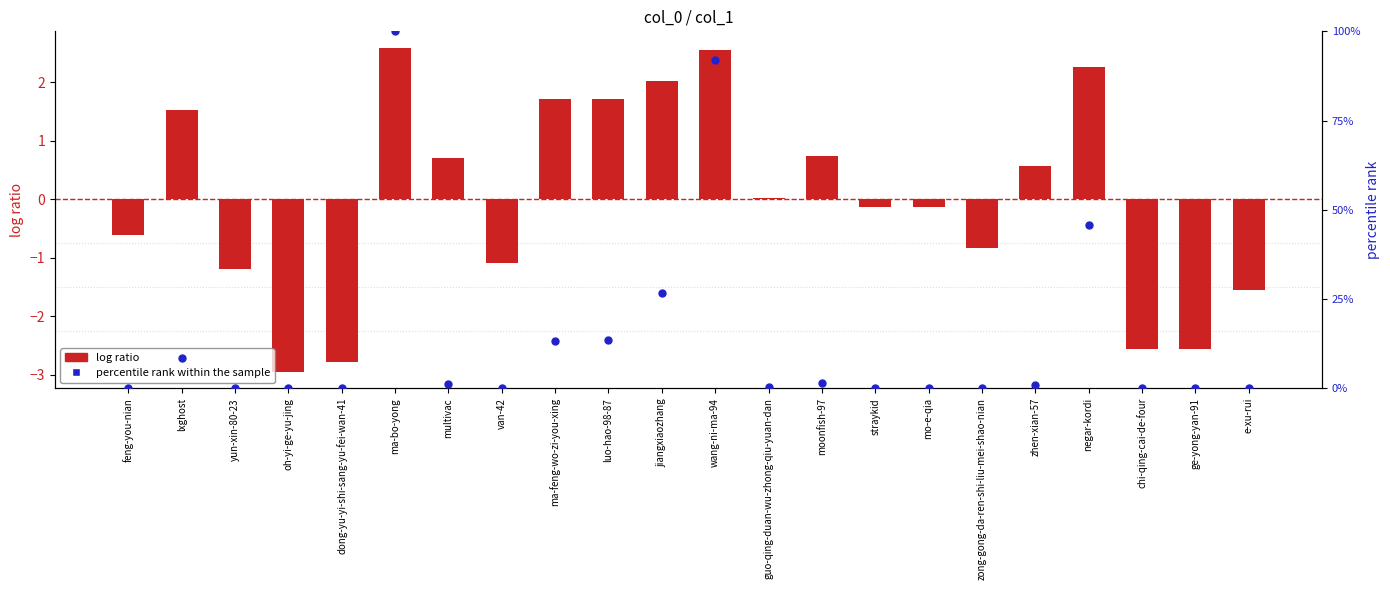

Is the value of percentile rank within the sample at jiangxiaozhang greater than the value of log ratio at moonfish-97?

Yes